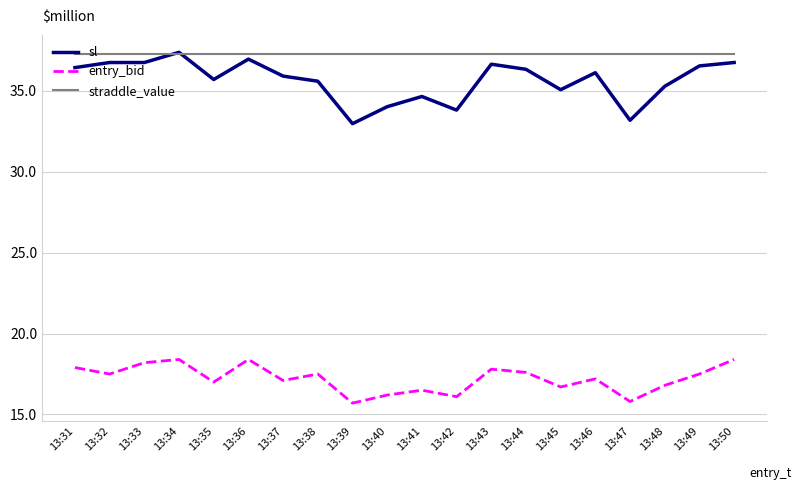

Rank the series at 13:46 from highest to lowest value.

straddle_value, sl, entry_bid